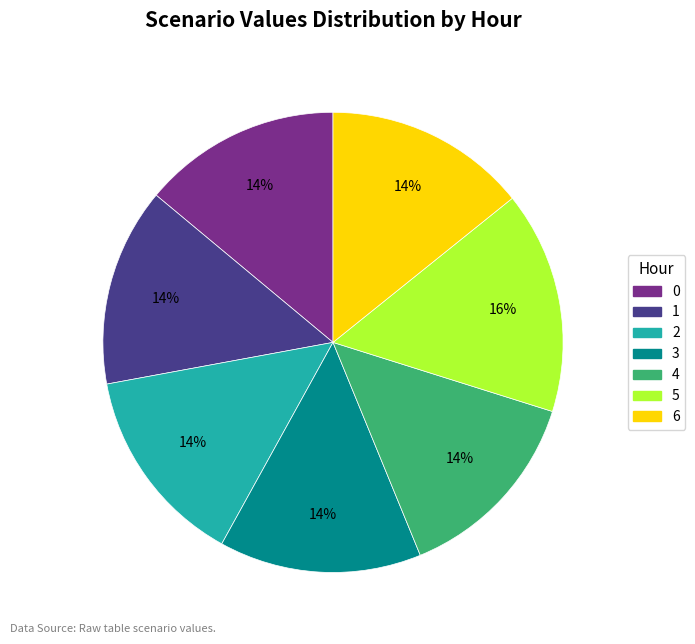

Do 3 and 0 together represent more than half of the pie?

No